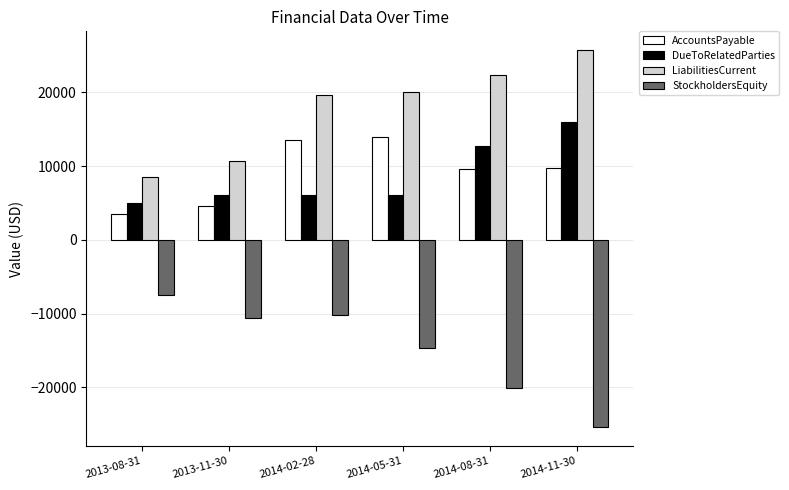

What is the spread (max minus min) of values at 2014-08-31?

42448